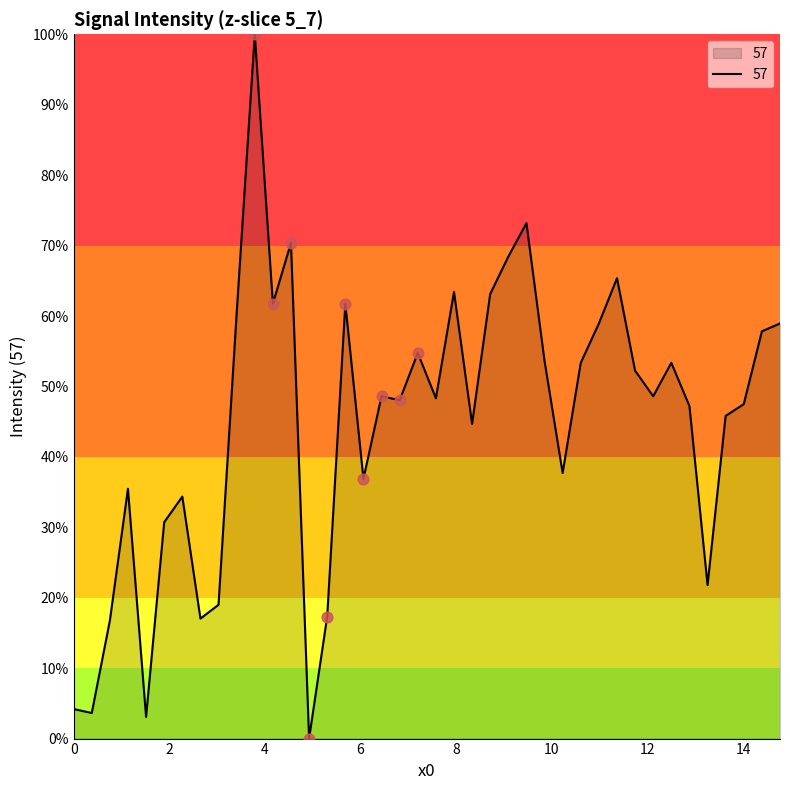

Is this an area chart (filled region under the line)?

Yes